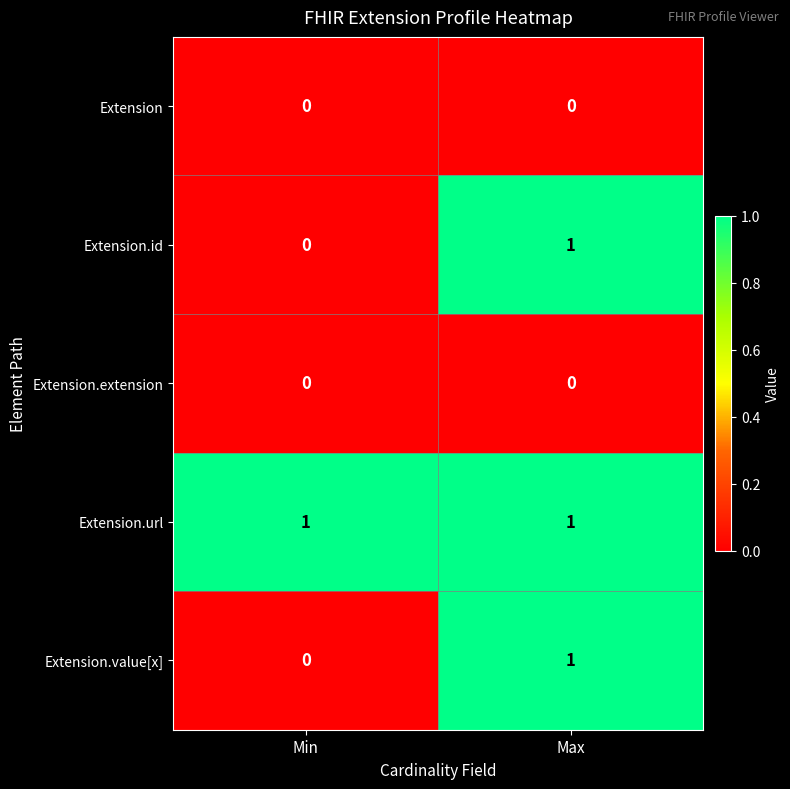

At how many categories does at least one series exceed 0?

2